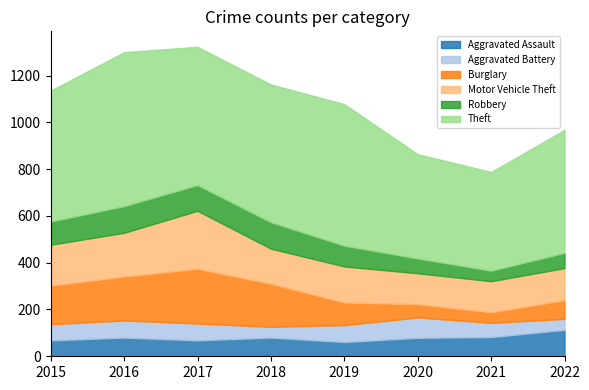

What is the value of the Motor Vehicle Theft point at the 4th from the left?

150